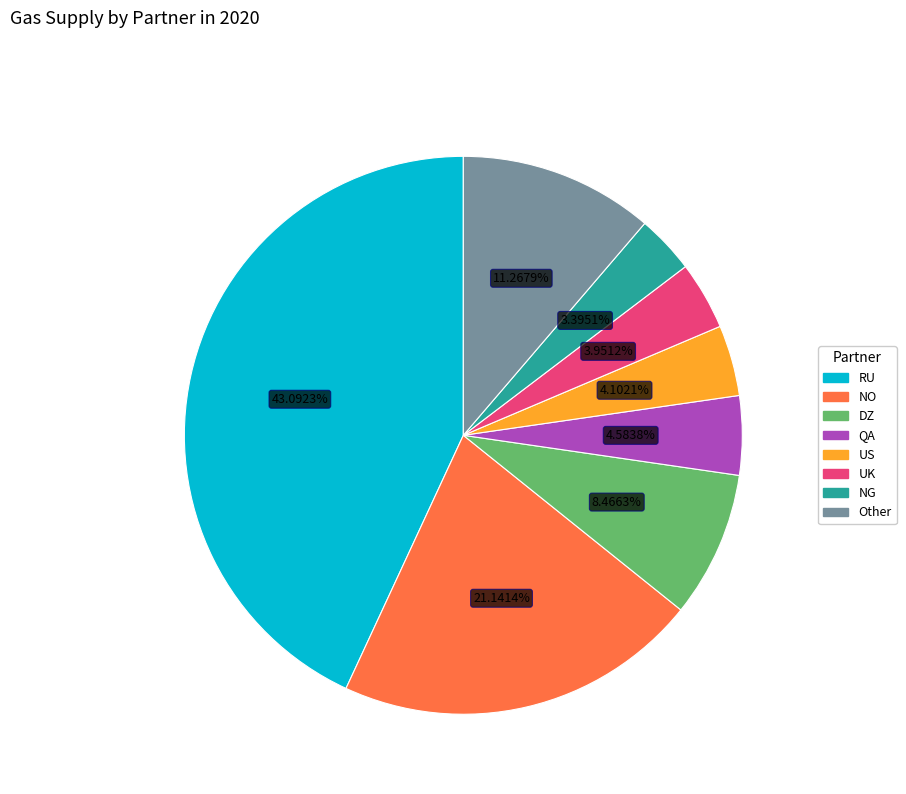

Does any single category account for the majority?

No